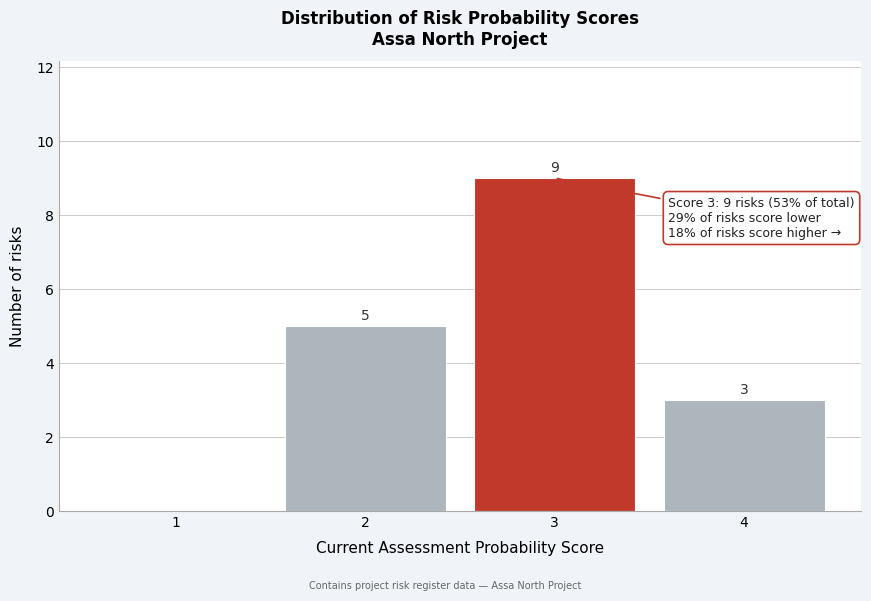

Over which range of the x-axis is the bar tallest?

2.5 to 3.5